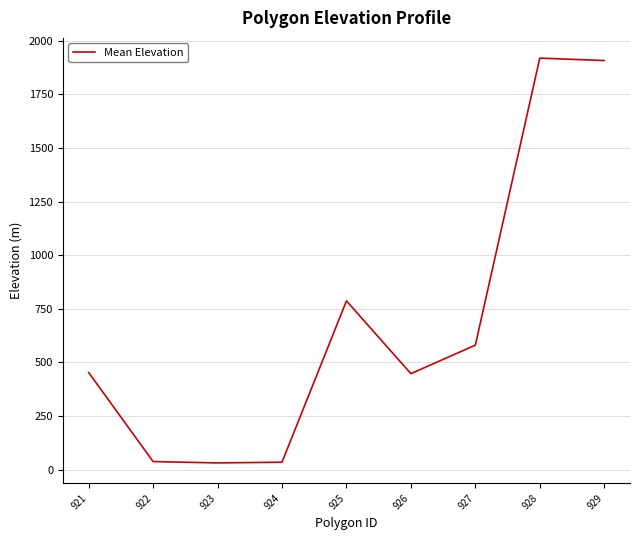

What is the change in value from 922 to 926?

+409.8